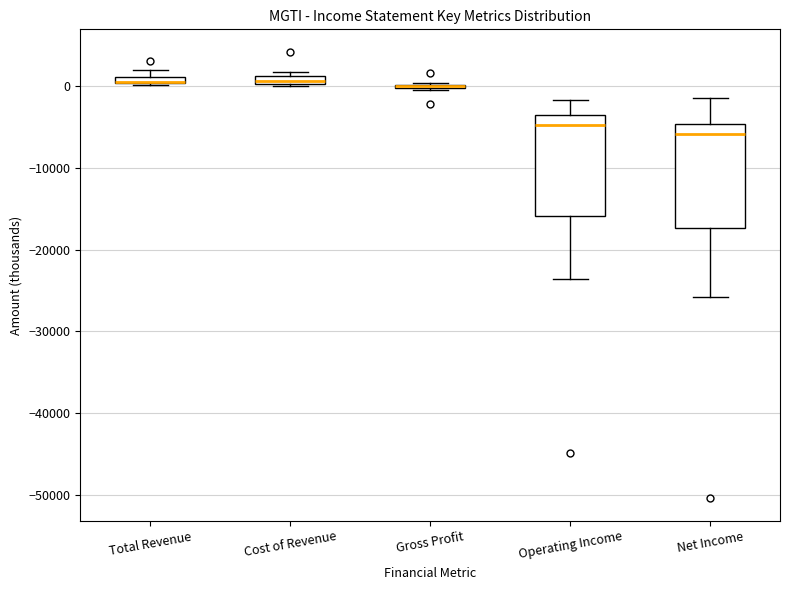

Where is the upper edge of the box for Net Income on the y-axis? The values are not printed on the chart, so give them approximately, as read against the axis.

-5000